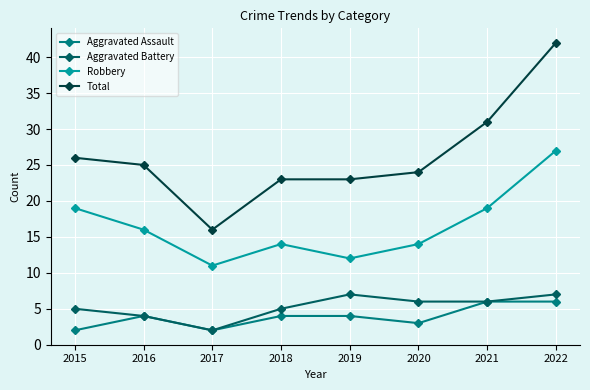

What is the approximate value of Aggravated Battery at 2021?

6